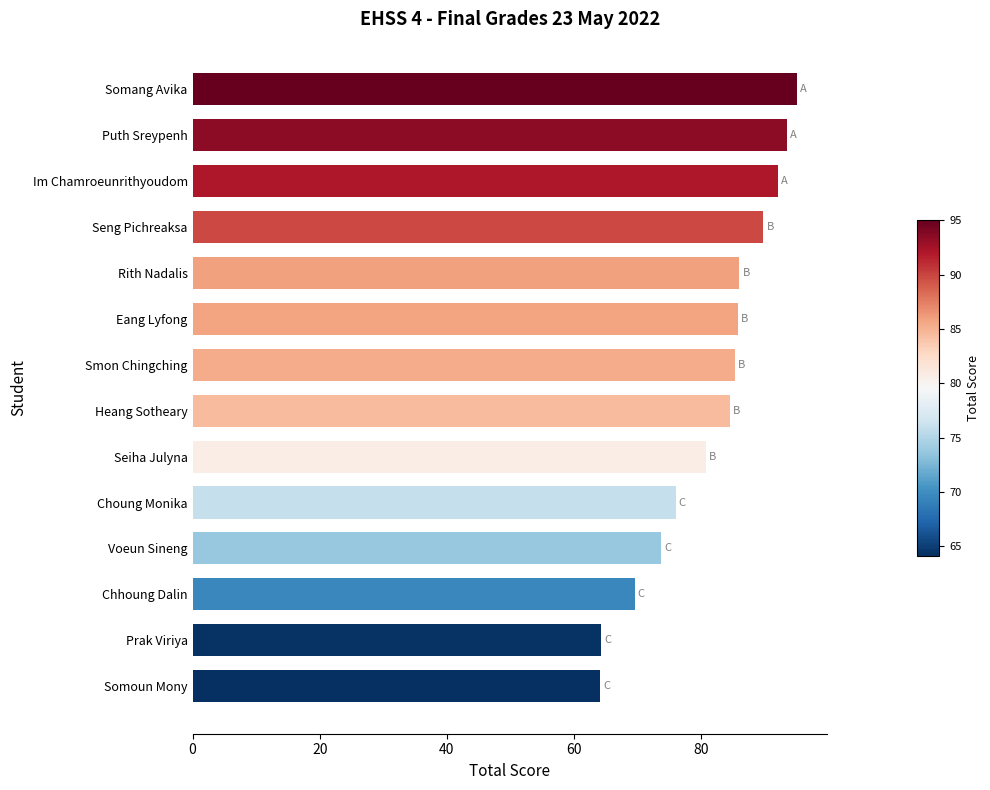

The value at Voeun Sineng is 33.4. True or false?

False